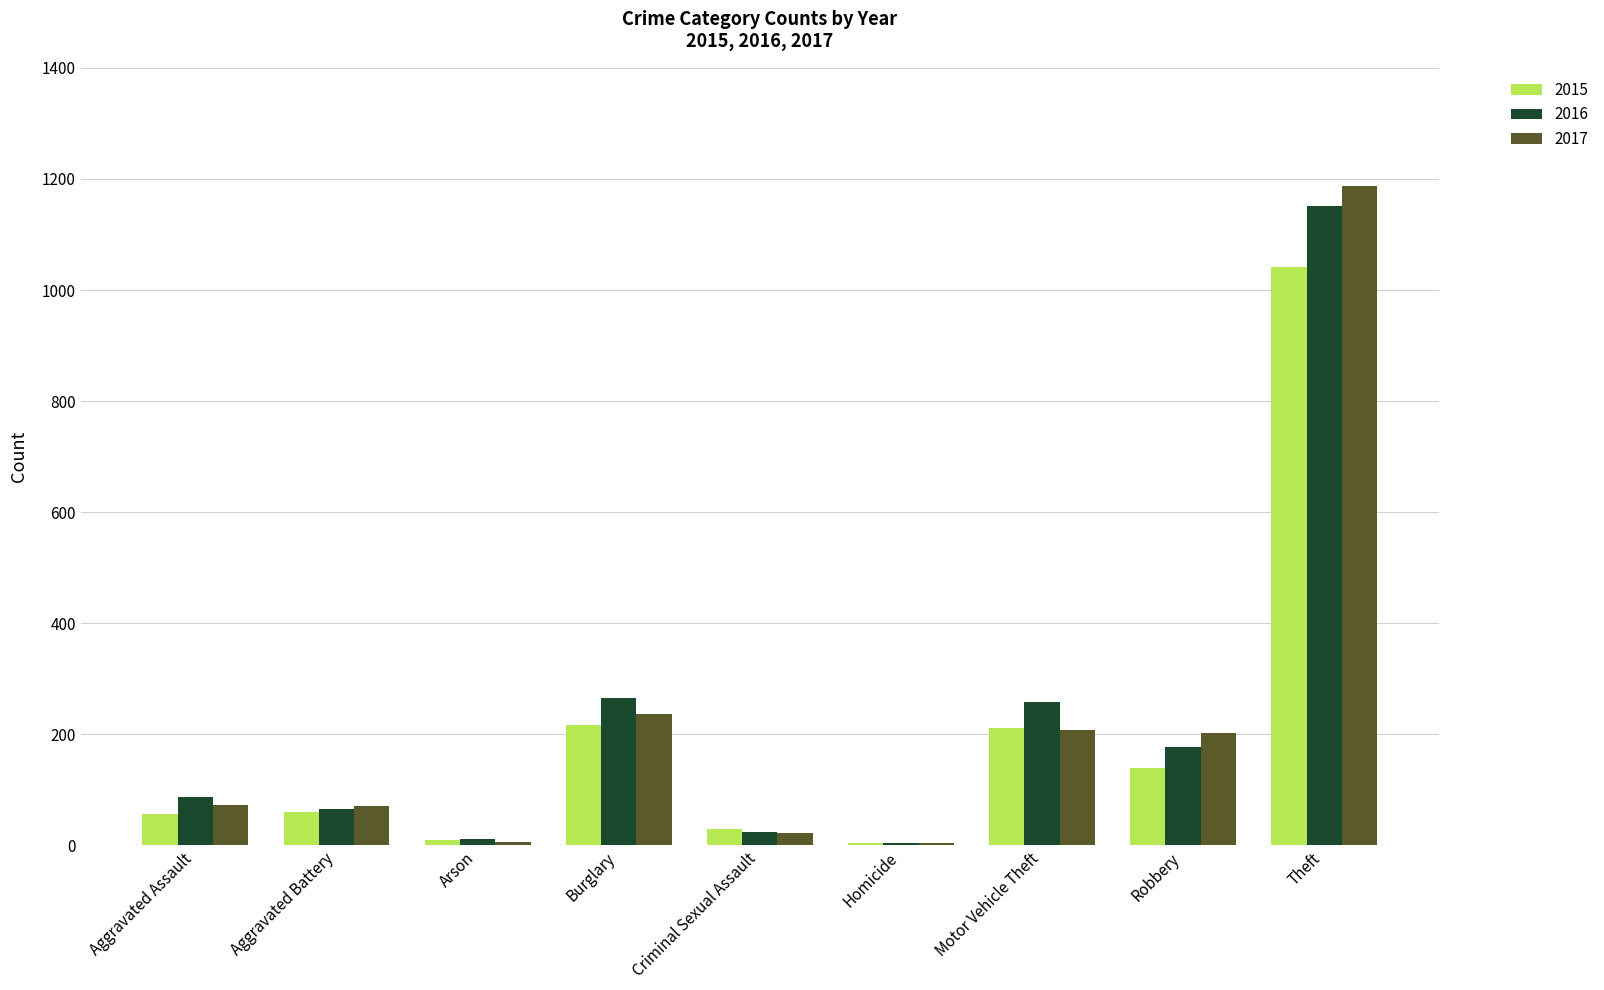

What is the highest value of the 2015 series?

1041